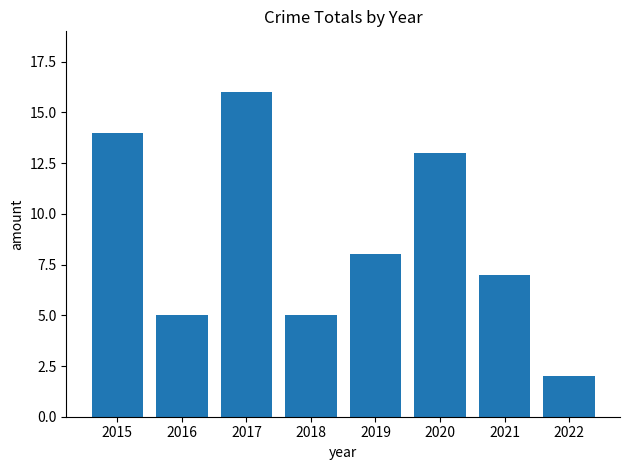

Reading left to right, list all the values displayed in this chart.

14	5	16	5	8	13	7	2